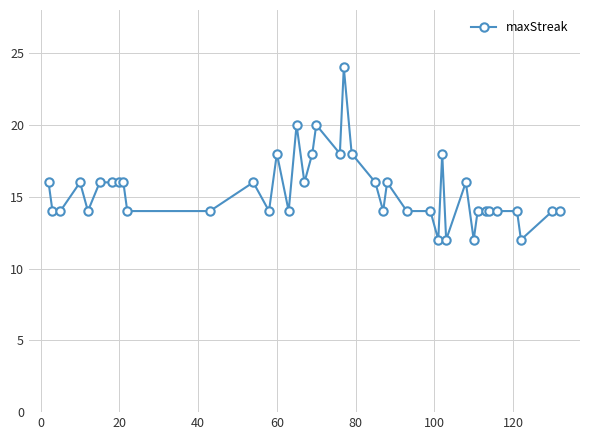

What is the maximum value shown in the chart?

24